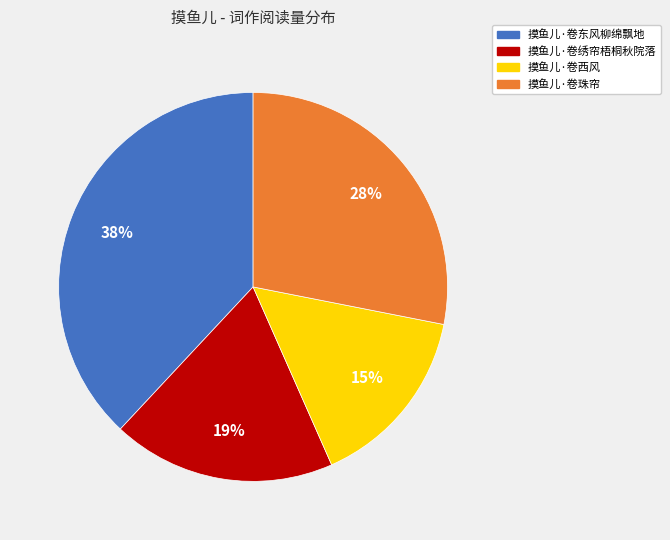

Which has a higher value, 摸鱼儿·卷珠帘 or 摸鱼儿·卷西风?

摸鱼儿·卷珠帘